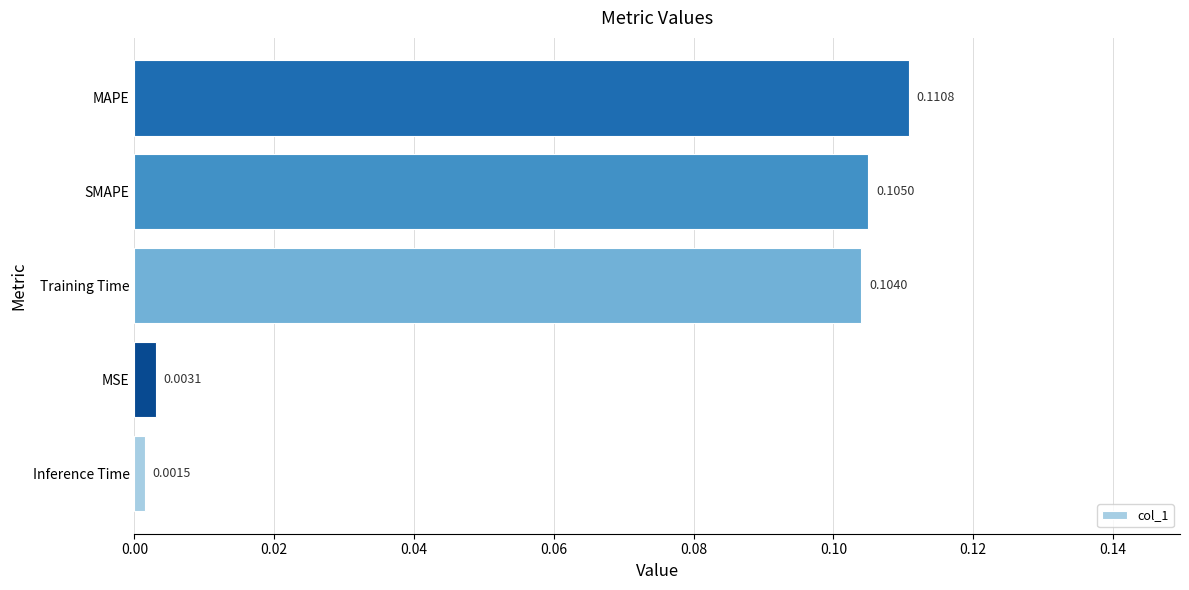

Which label corresponds to the smallest value in the chart?

Inference Time